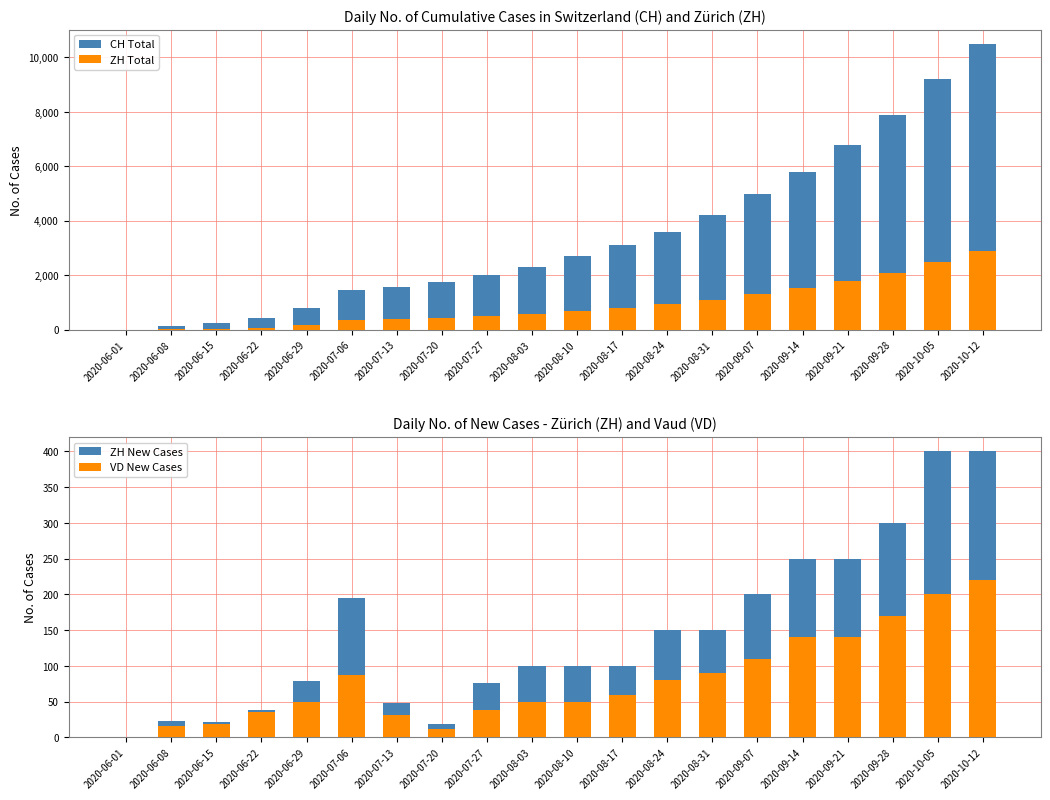

Which has a higher value, 2020-10-12 or 2020-06-29?

2020-10-12